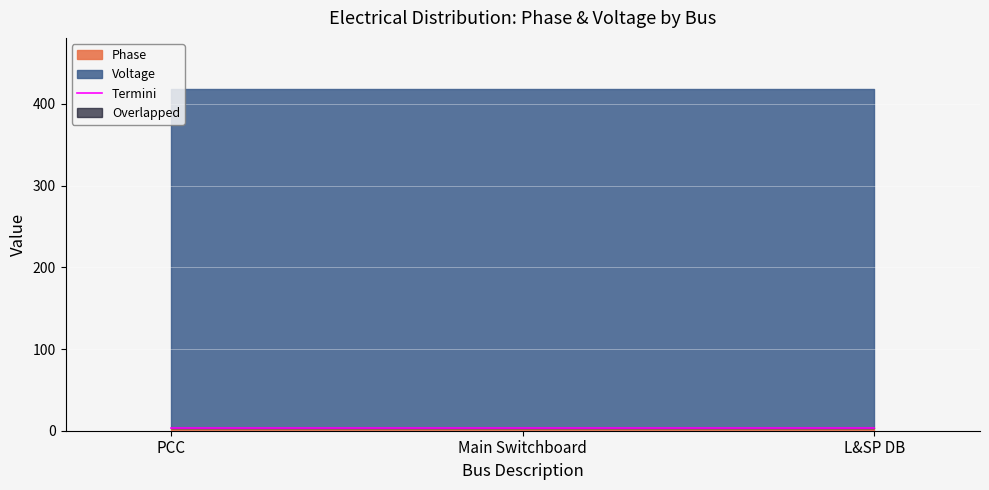

What is the minimum value for Voltage?

415